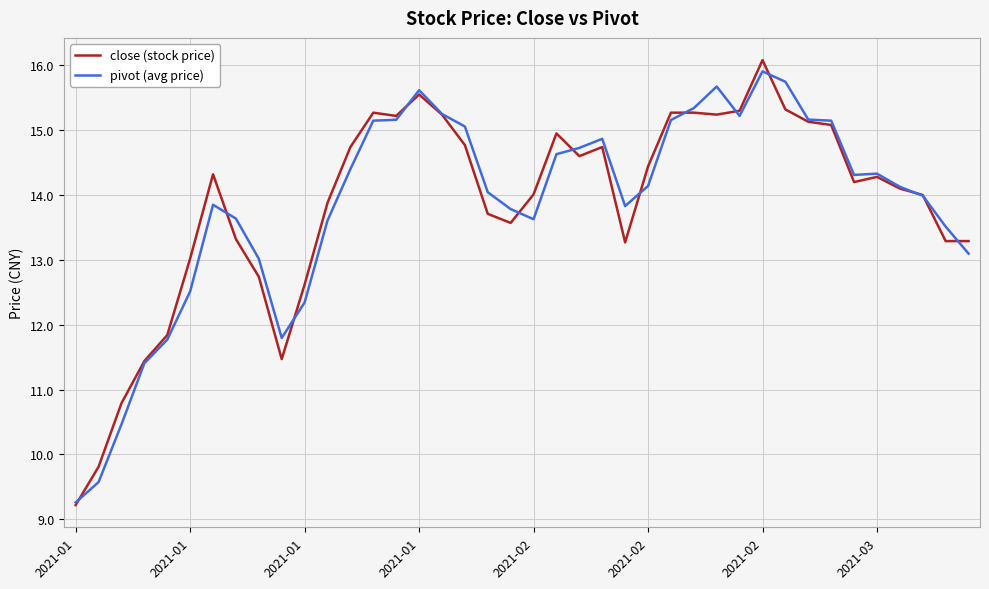

Which series has the largest range (max minus min)?

close (stock price)